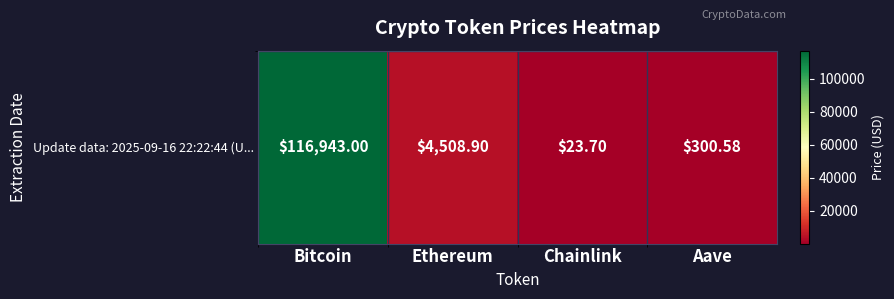

Reading right to left, list all the values displayed in this chart.

Aave=300.6	Chainlink=23.7	Ethereum=4508.9	Bitcoin=116943.0